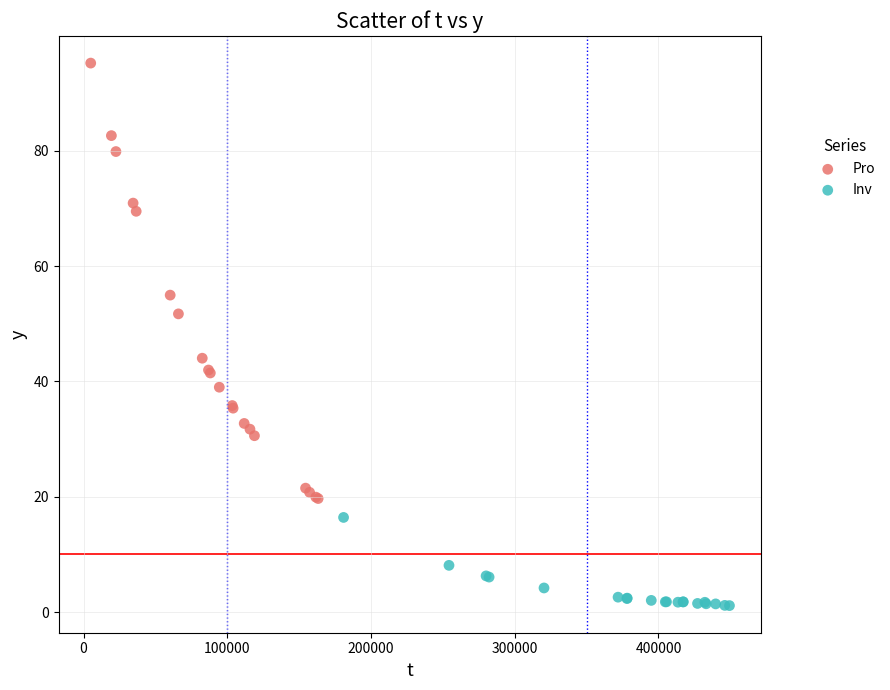

Which series reaches the minimum Y coordinate?

Inv